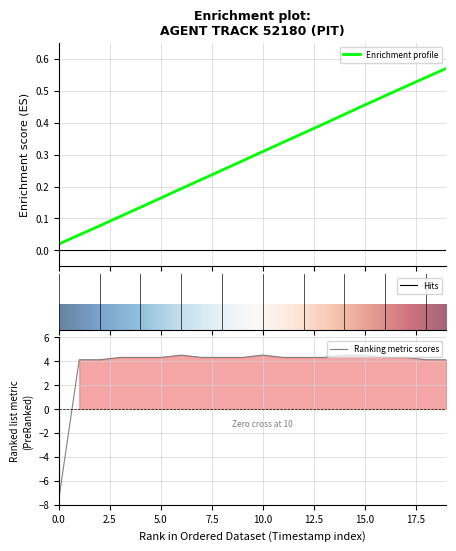

True or false: the data has more than 0 interior local peaks.

False